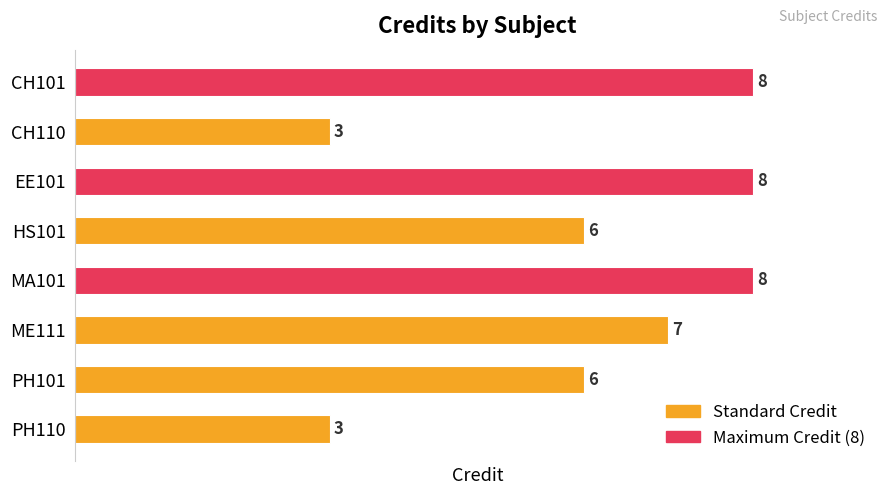

Between CH110 and MA101, which is larger?

MA101